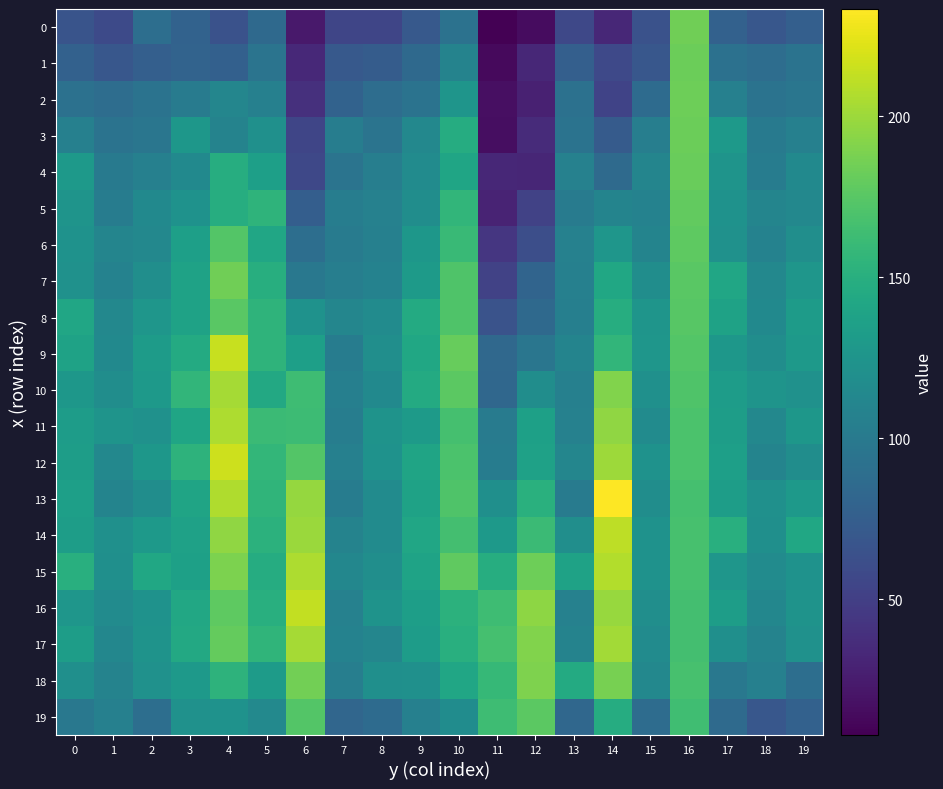

Reading left to right, list all the values displayed in this chart.

0: 0=66.1	1=58.2	2=89.6	3=79.0	4=64.8	5=84.9	6=23.7	7=54.9	8=55.4	9=70.4	10=92.5	11=7.9	12=15.0	13=56.7	14=33.0	15=64.3	16=184.5	17=77.5	18=68.9	19=76.1
1: 0=77.5	1=68.9	2=76.1	3=79.7	4=77.1	5=94.3	6=34.2	7=70.7	8=73.4	9=84.9	10=108.9	11=13.3	12=32.7	13=76.0	14=57.5	15=68.9	16=182.7	17=91.7	18=88.3	19=93.6
2: 0=91.7	1=88.3	2=93.6	3=101.9	4=111.7	5=106.2	6=39.4	7=78.7	8=88.6	9=94.0	10=125.3	11=17.4	12=28.7	13=91.7	14=53.2	15=86.8	16=183.5	17=106.2	18=93.8	19=96.1
3: 0=106.2	1=93.8	2=96.1	3=127.2	4=108.6	5=121.0	6=55.2	7=103.6	8=94.3	9=113.2	10=147.6	11=16.6	12=35.8	13=93.4	14=73.0	15=104.6	16=182.8	17=128.6	18=100.4	19=106.4
4: 0=128.6	1=100.4	2=106.4	3=114.5	4=148.0	5=134.8	6=56.8	7=94.3	8=104.7	9=116.9	10=140.4	11=32.8	12=32.3	13=107.0	14=85.9	15=110.6	16=181.5	17=124.3	18=102.3	19=115.3
5: 0=124.3	1=102.3	2=115.3	3=122.4	4=147.9	5=154.4	6=75.5	7=103.6	8=107.0	9=118.5	10=156.6	11=30.4	12=52.5	13=101.4	14=110.0	15=107.5	16=179.1	17=123.0	18=110.4	19=112.8
6: 0=123.0	1=110.4	2=112.8	3=134.9	4=173.2	5=141.3	6=89.6	7=101.2	8=106.3	9=127.2	10=161.0	11=43.8	12=61.7	13=106.8	14=126.0	15=109.5	16=177.1	17=122.0	18=107.9	19=119.0
7: 0=122.0	1=107.9	2=119.0	3=137.8	4=184.3	5=148.9	6=98.6	7=103.9	8=108.0	9=130.4	10=170.9	11=52.7	12=80.7	13=106.3	14=142.3	15=118.7	16=175.2	17=141.4	18=113.0	19=126.0
8: 0=141.4	1=113.0	2=126.0	3=137.4	4=175.8	5=154.7	6=123.2	7=111.2	8=116.9	9=145.3	10=171.5	11=65.7	12=85.0	13=105.5	14=147.9	15=125.3	16=174.9	17=137.4	18=114.7	19=131.4
9: 0=137.4	1=114.7	2=131.4	3=145.9	4=214.3	5=154.6	6=134.8	7=102.3	8=119.5	9=141.7	10=181.2	11=84.5	12=96.8	13=109.6	14=156.4	15=126.3	16=172.6	17=127.2	18=118.3	19=129.7
10: 0=127.2	1=118.3	2=129.7	3=156.4	4=203.3	5=144.1	6=163.2	7=105.5	8=114.9	9=145.7	10=176.3	11=83.4	12=118.2	13=106.5	14=190.4	15=121.4	16=170.8	17=132.7	18=124.5	19=121.8
11: 0=132.7	1=124.5	2=121.8	3=140.0	4=205.3	5=161.5	6=162.7	7=103.4	8=123.8	9=130.9	10=166.7	11=101.5	12=135.8	13=106.6	14=195.5	15=116.3	16=169.7	17=133.6	18=113.2	19=127.6
12: 0=133.6	1=113.2	2=127.6	3=153.7	4=216.4	5=157.4	6=173.0	7=106.3	8=122.9	9=139.4	10=169.1	11=102.5	12=136.6	13=111.7	14=200.3	15=123.1	16=169.4	17=134.7	18=109.3	19=118.1
13: 0=134.7	1=109.3	2=118.1	3=139.2	4=206.6	5=155.2	6=197.3	7=102.9	8=116.3	9=137.6	10=170.9	11=119.7	12=150.8	13=101.3	14=233.2	15=118.1	16=166.6	17=133.6	18=121.1	19=130.1
14: 0=133.6	1=121.1	2=130.1	3=137.1	4=196.2	5=153.0	6=199.1	7=108.8	8=116.4	9=140.9	10=166.0	11=128.7	12=161.2	13=119.2	14=211.1	15=123.0	16=168.0	17=150.3	18=120.1	19=141.7
15: 0=150.3	1=120.1	2=141.7	3=136.2	4=188.8	5=147.3	6=205.9	7=111.8	8=119.0	9=138.2	10=177.8	11=148.5	12=183.3	13=137.4	14=207.0	15=122.4	16=167.8	17=126.3	18=116.7	19=122.6
16: 0=126.3	1=116.7	2=122.6	3=142.9	4=177.5	5=150.4	6=212.4	7=106.9	8=124.1	9=133.8	10=153.1	11=163.7	12=194.7	13=106.7	14=198.6	15=119.3	16=165.7	17=133.3	18=112.5	19=124.0
17: 0=133.3	1=112.5	2=124.0	3=144.0	4=179.5	5=155.7	6=202.6	7=107.9	8=111.4	9=132.7	10=150.3	11=166.5	12=190.2	13=109.0	14=201.7	15=116.2	16=165.6	17=120.1	18=108.4	19=122.0
18: 0=120.1	1=108.4	2=122.0	3=129.2	4=153.7	5=131.6	6=185.4	7=104.4	8=119.9	9=120.9	10=140.9	11=159.2	12=189.5	13=145.8	14=187.1	15=113.0	16=167.7	17=98.5	18=106.0	19=89.4
19: 0=98.5	1=106.0	2=89.4	3=121.9	4=122.5	5=113.7	6=172.8	7=82.3	8=86.5	9=106.4	10=117.2	11=163.2	12=176.5	13=83.5	14=147.0	15=87.7	16=163.9	17=85.5	18=69.0	19=78.1